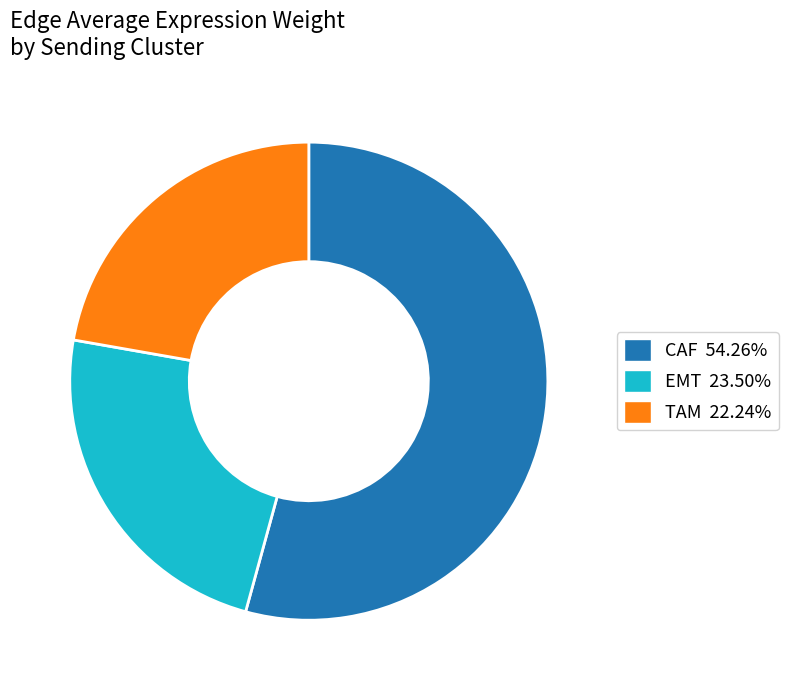

Do TAM and CAF together represent more than half of the pie?

Yes